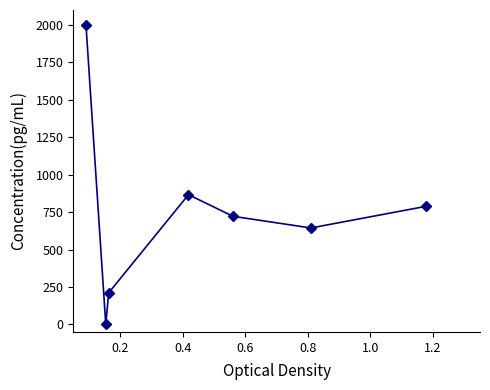

What is the value of the 1st point from the left?

2000.0